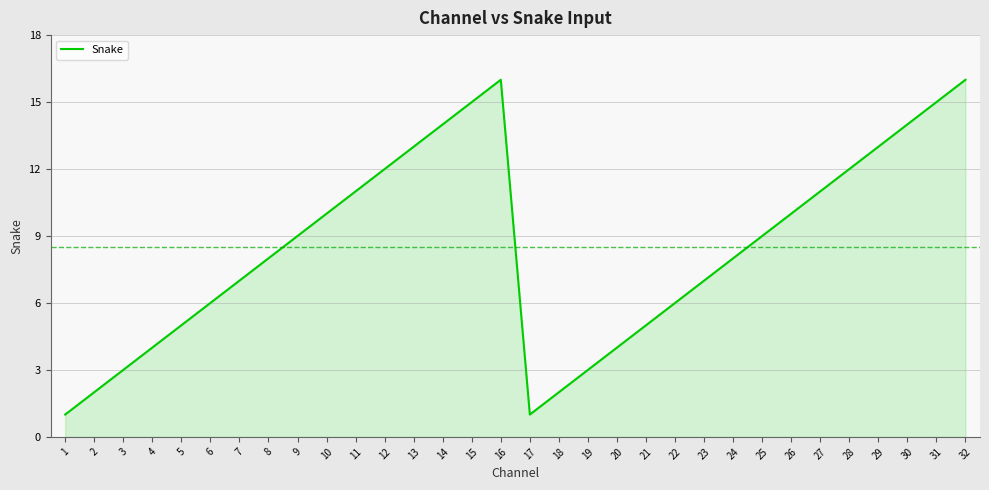

What is the difference between the maximum and minimum values?

15